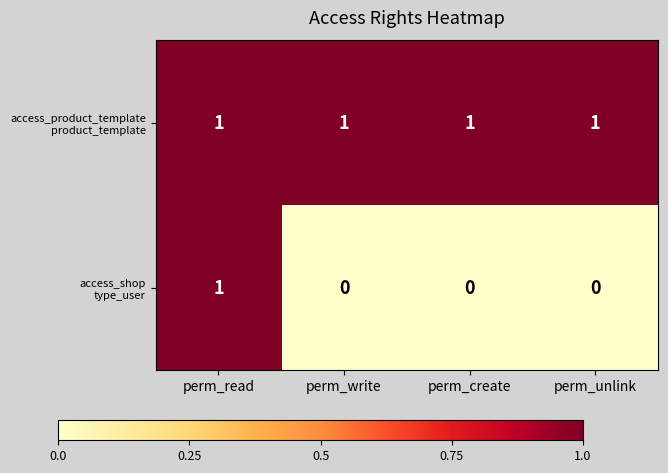

At how many categories does at least one series exceed 0?

4